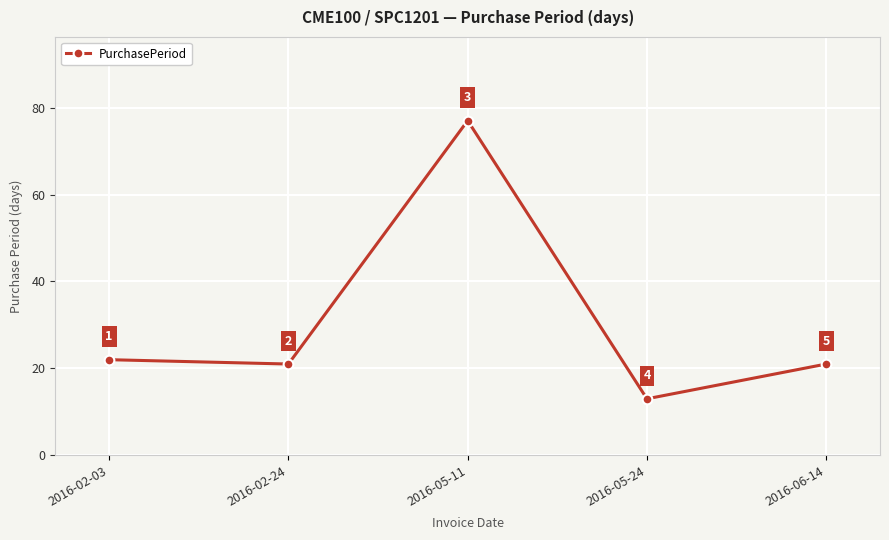

What is the maximum value shown in the chart?

77